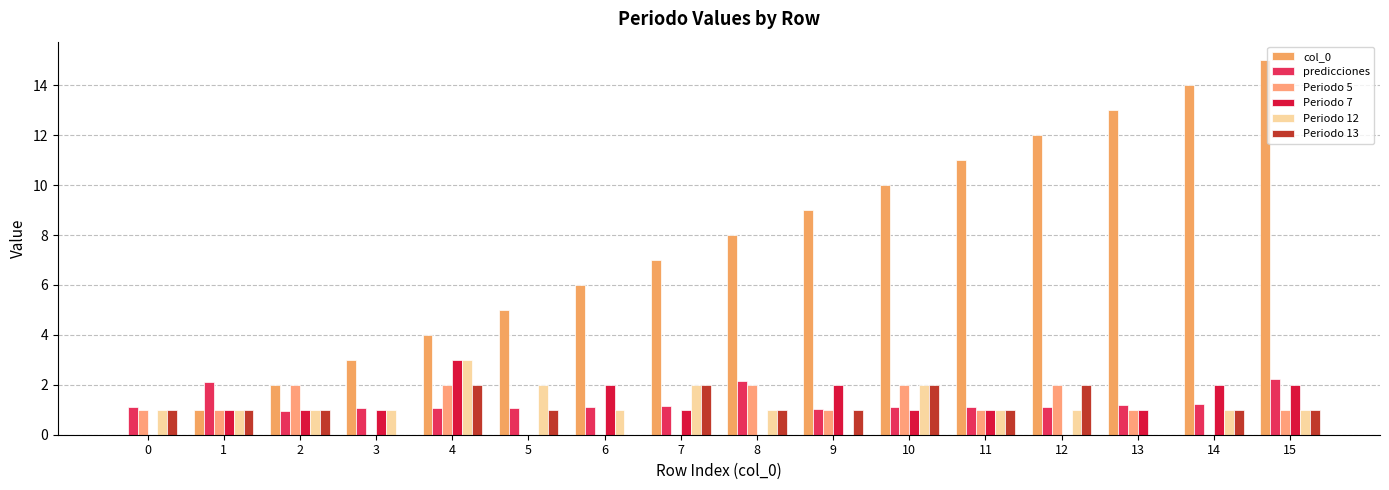

How many categories are shown in the chart?

16